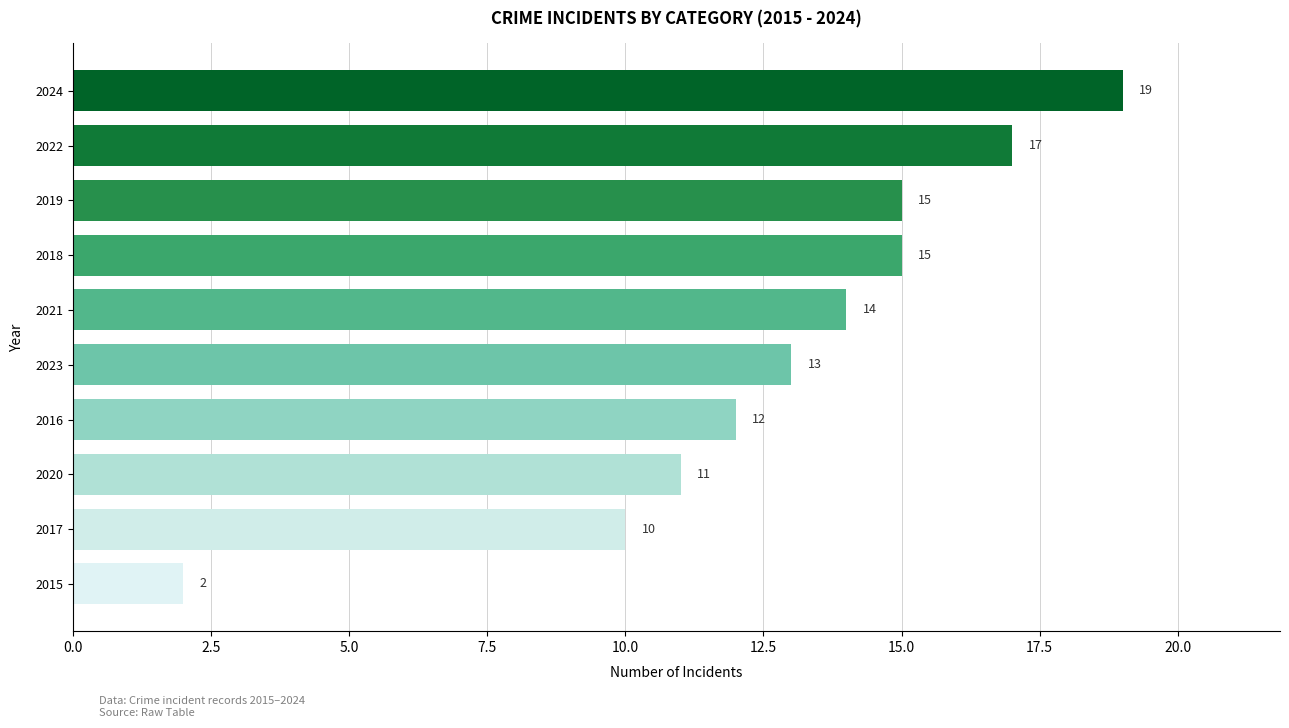

Does the chart contain any negative values?

No